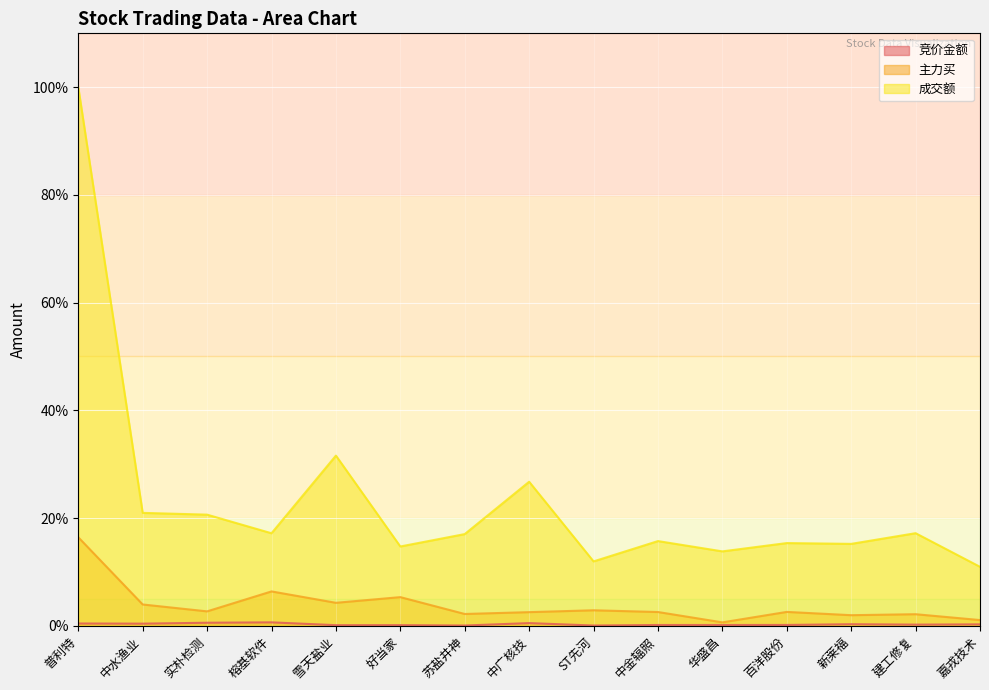

At which label does 主力买 first exceed 2?

普利特